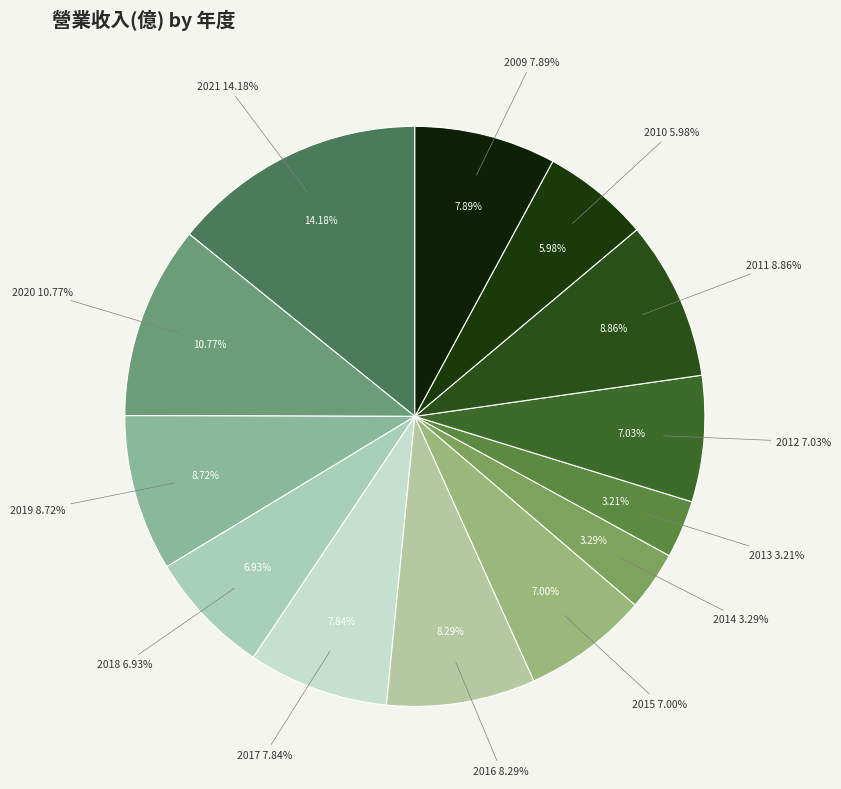

Is 2020 the majority of the pie?

No